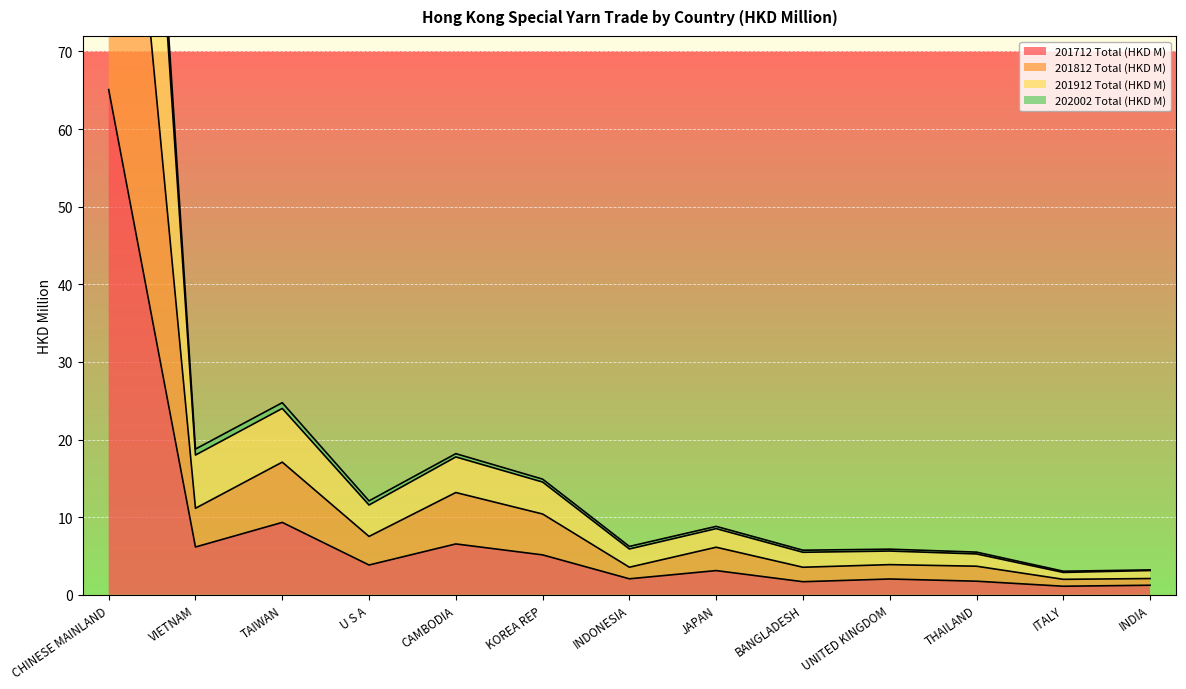

True or false: 201812 Total (HKD M) and 201712 Total (HKD M) intersect in this chart.

False